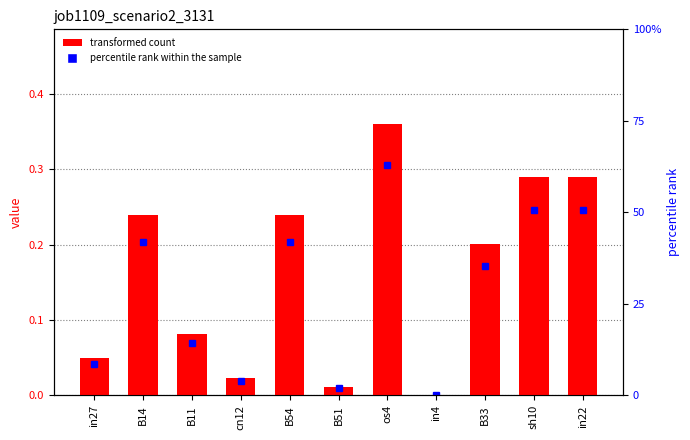

The chart shows a value of 0.6 at os4. True or false?

False